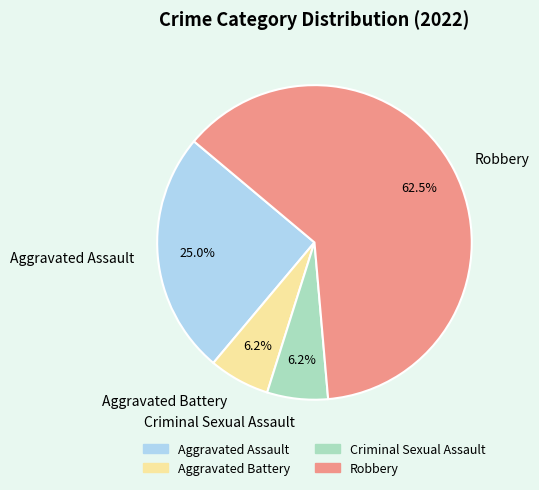

To the nearest percent, what is the average slice percentage?

25%